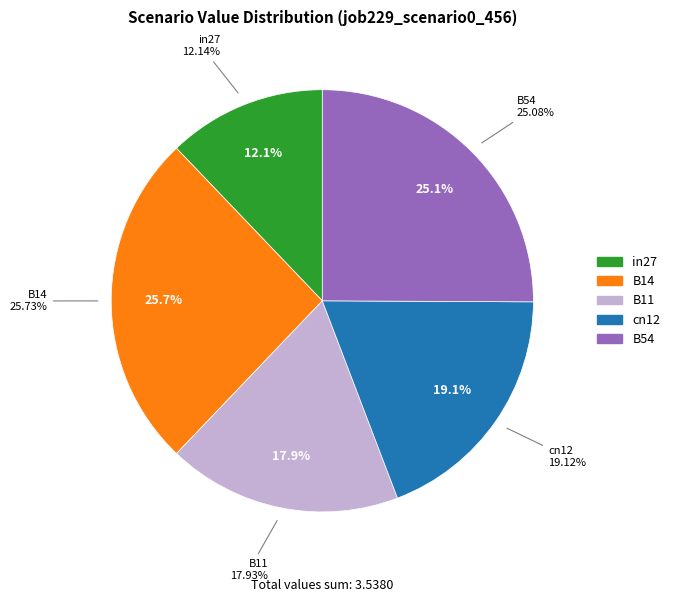

True or false: B54 accounts for 25% of the total.

True